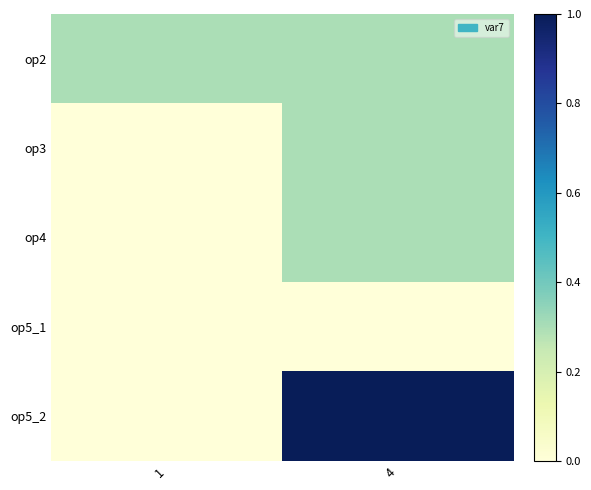

Which label corresponds to the largest value in the chart?

4